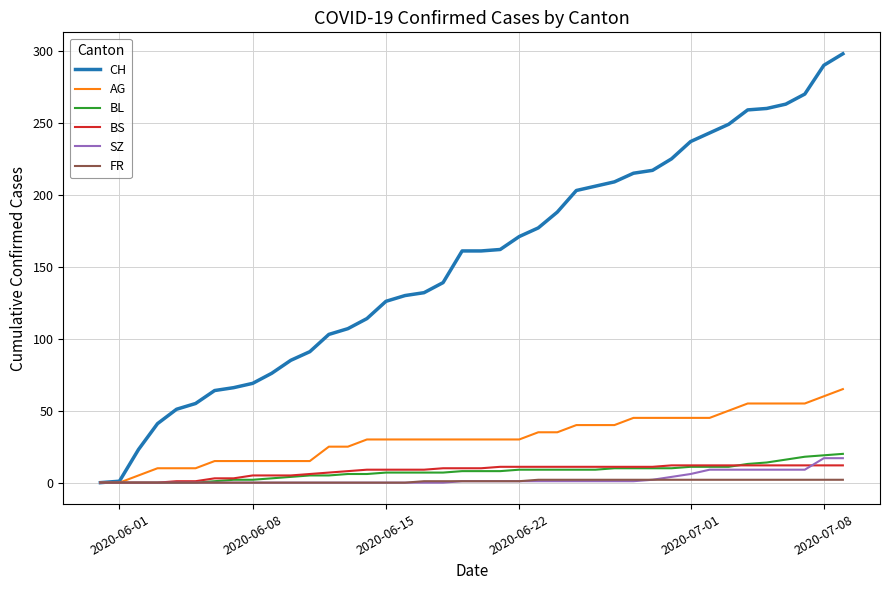

Which series has the largest range (max minus min)?

CH